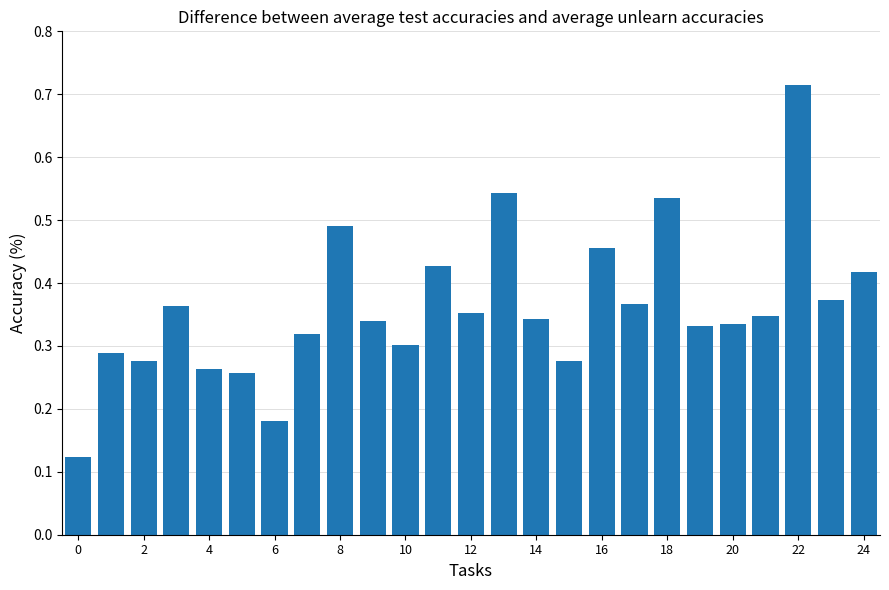

What is the sum of all values?

9.0